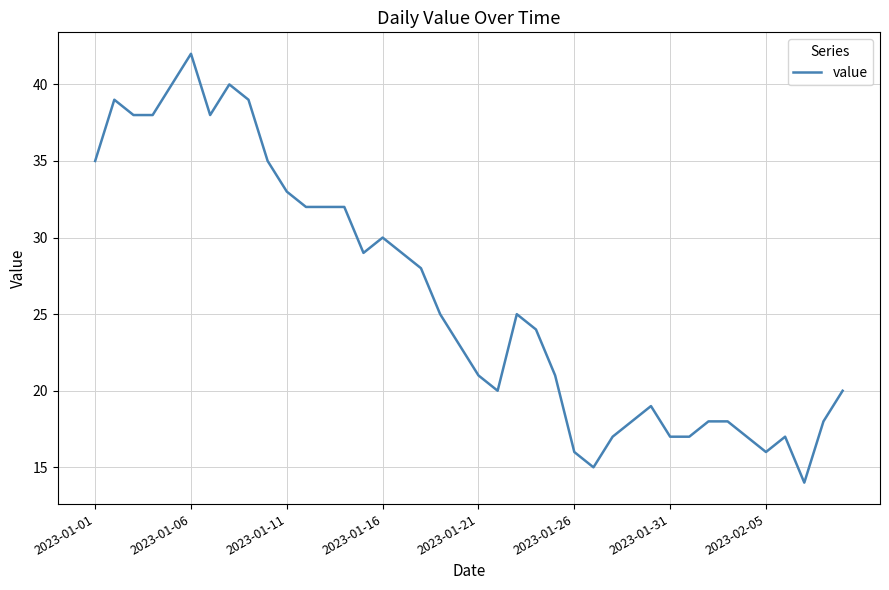

What is the maximum value shown in the chart?

42